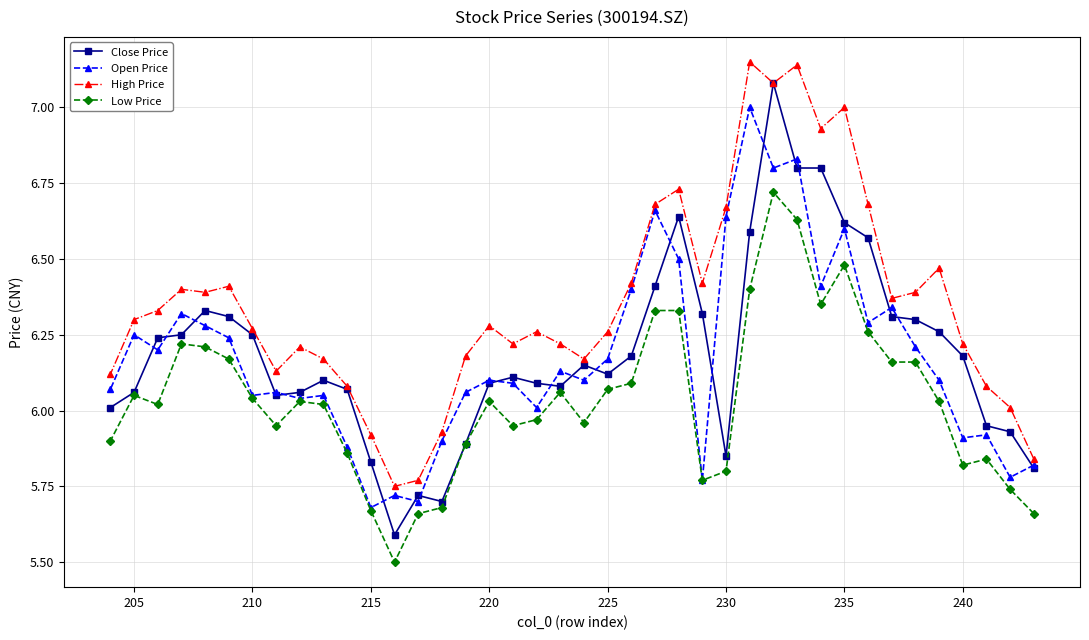

Which series has the widest spread of values?

Close Price